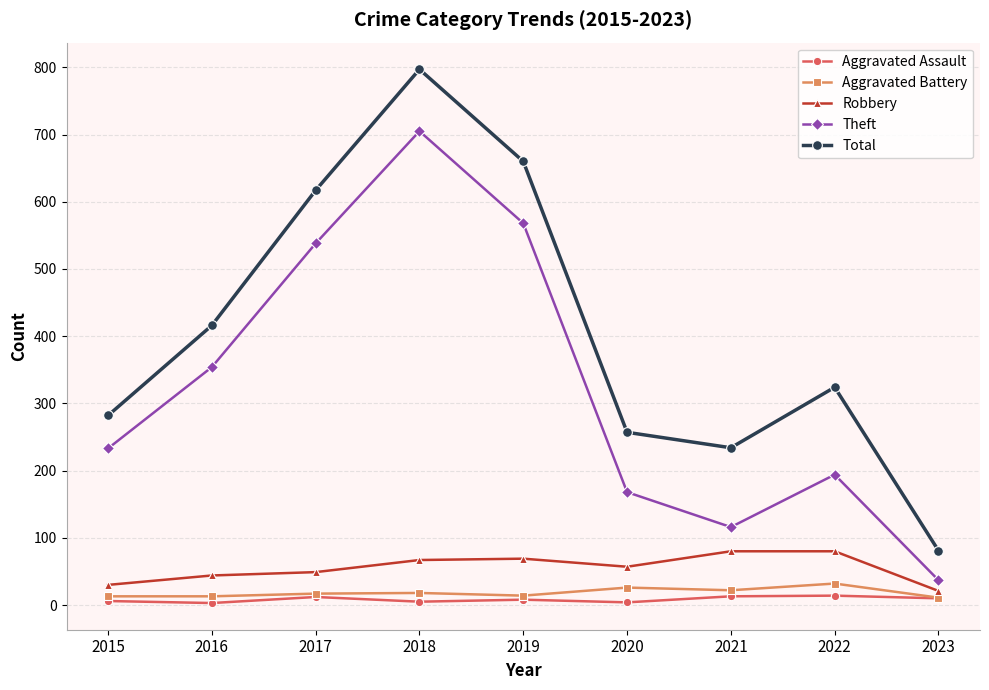

What is the sum of all Total values?

3668